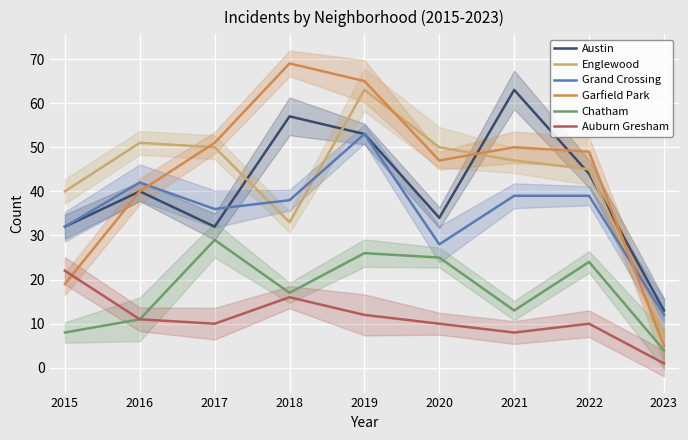

Which series changed the most between 2015 and 2018?

Garfield Park